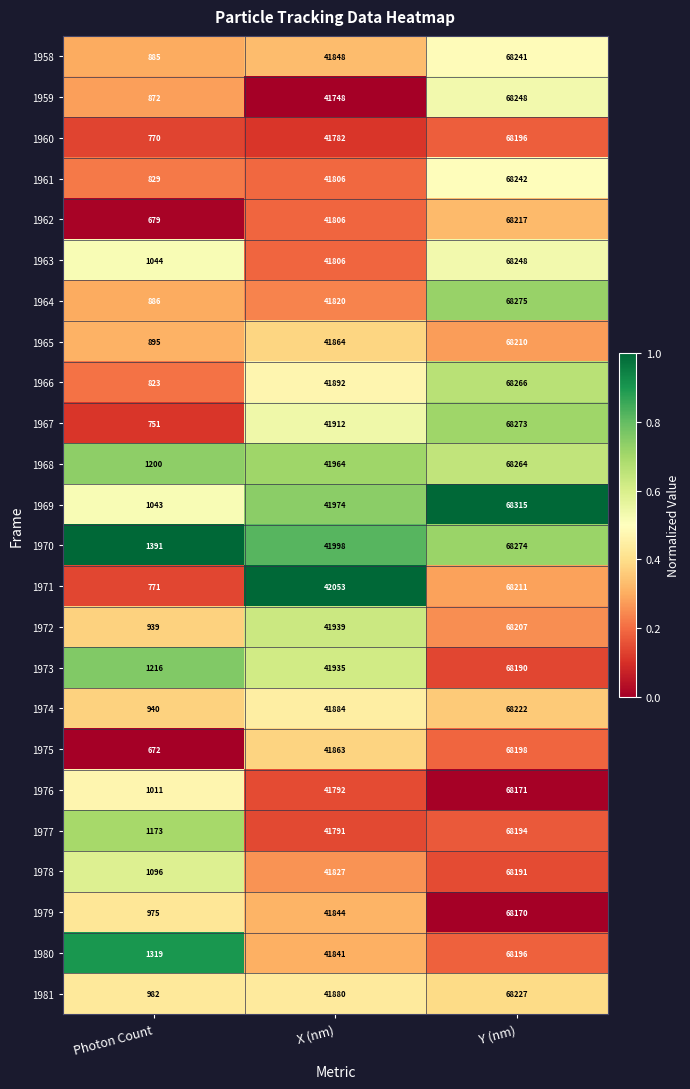

At which category is the sum across all series the highest?

Y (nm)